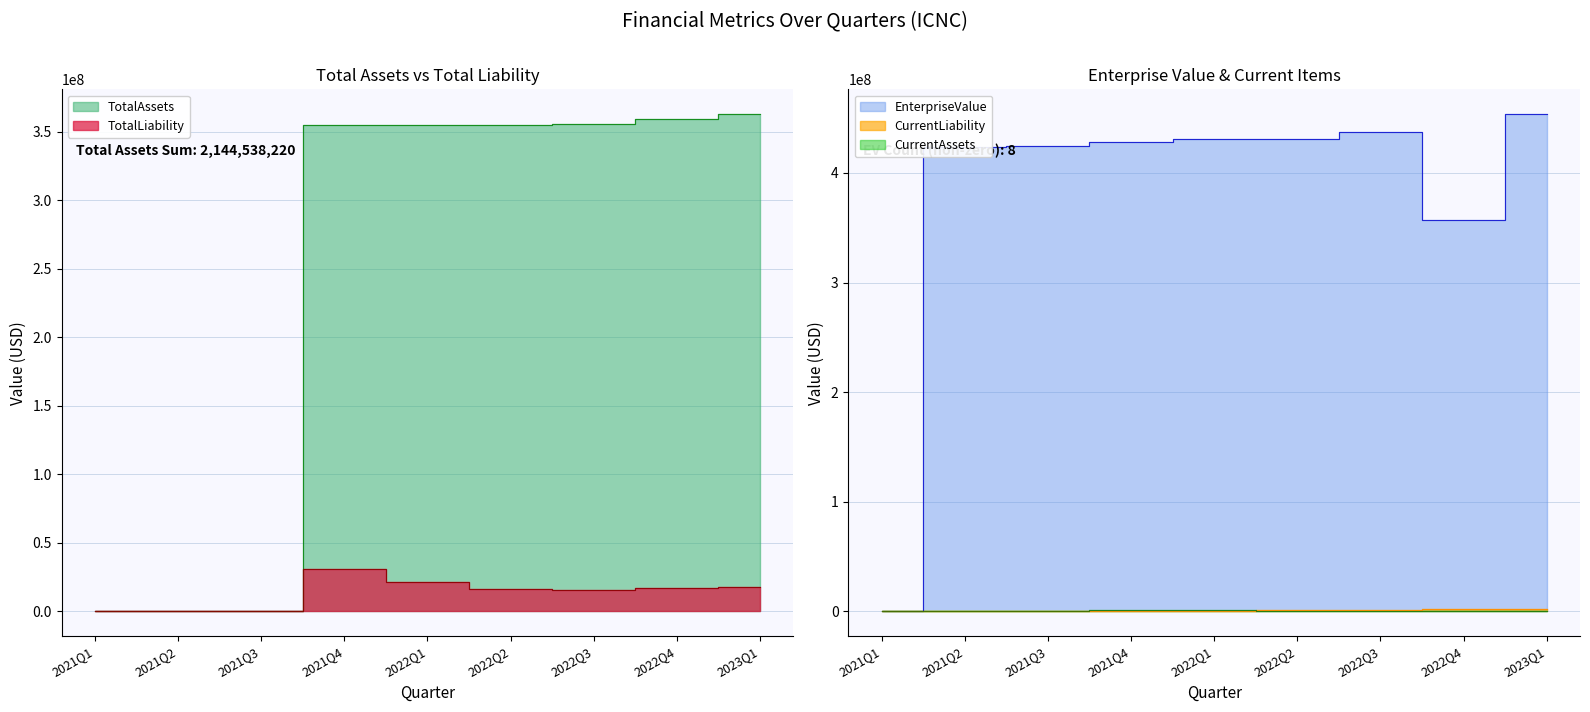

Between which two adjacent categories do TotalLiability and EnterpriseValue first intersect?

2021Q1 and 2021Q2